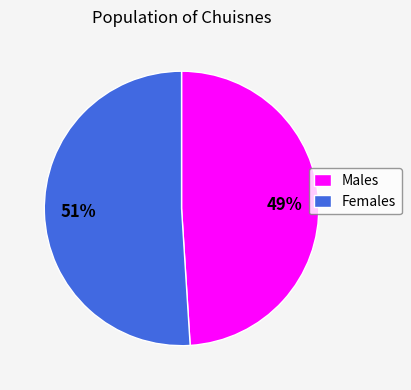

Between Males and Females, which is larger?

Females